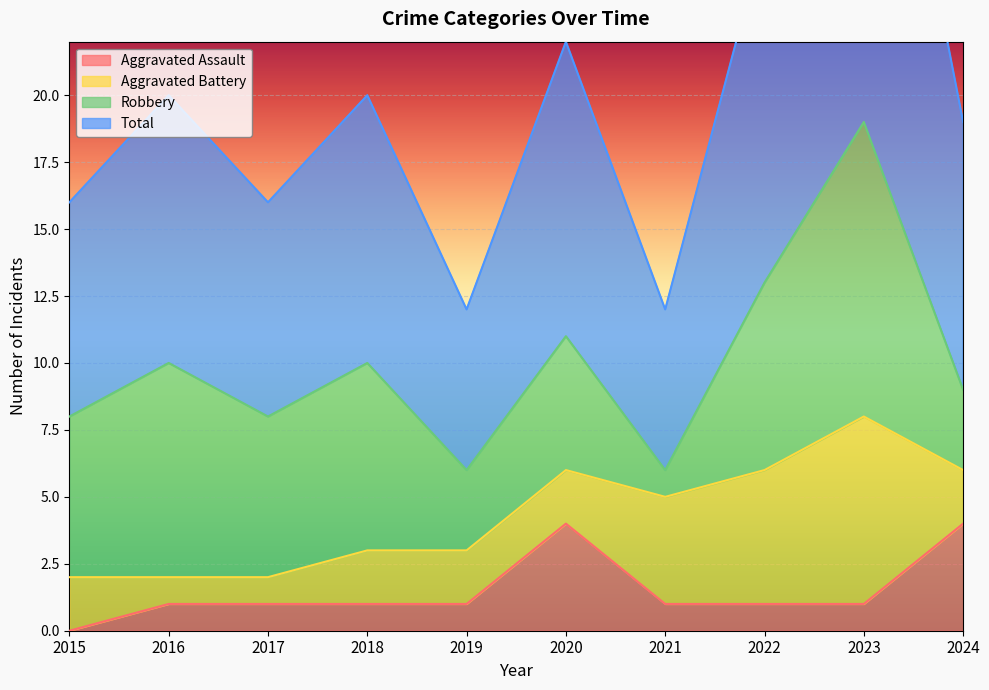

Between 2015 and 2022, which series saw the biggest shift?

Total